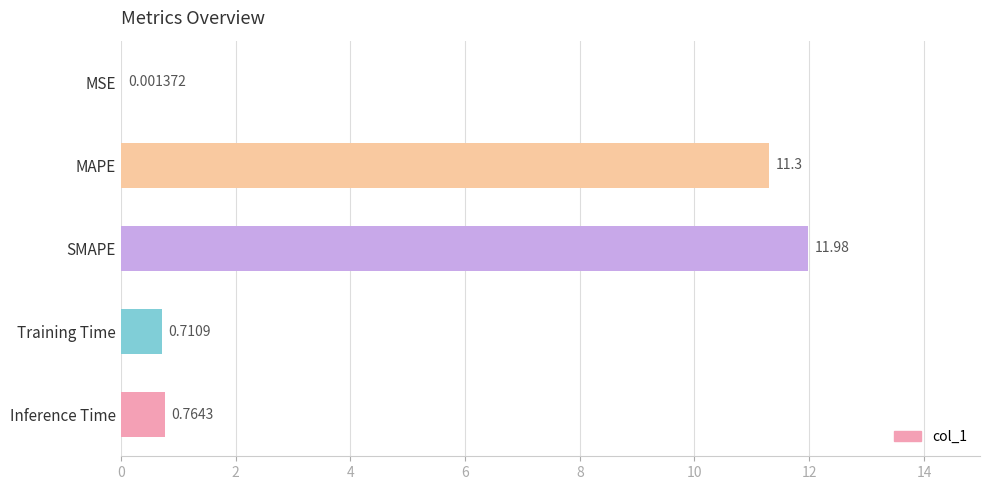

Count the number of data series in this chart.

1